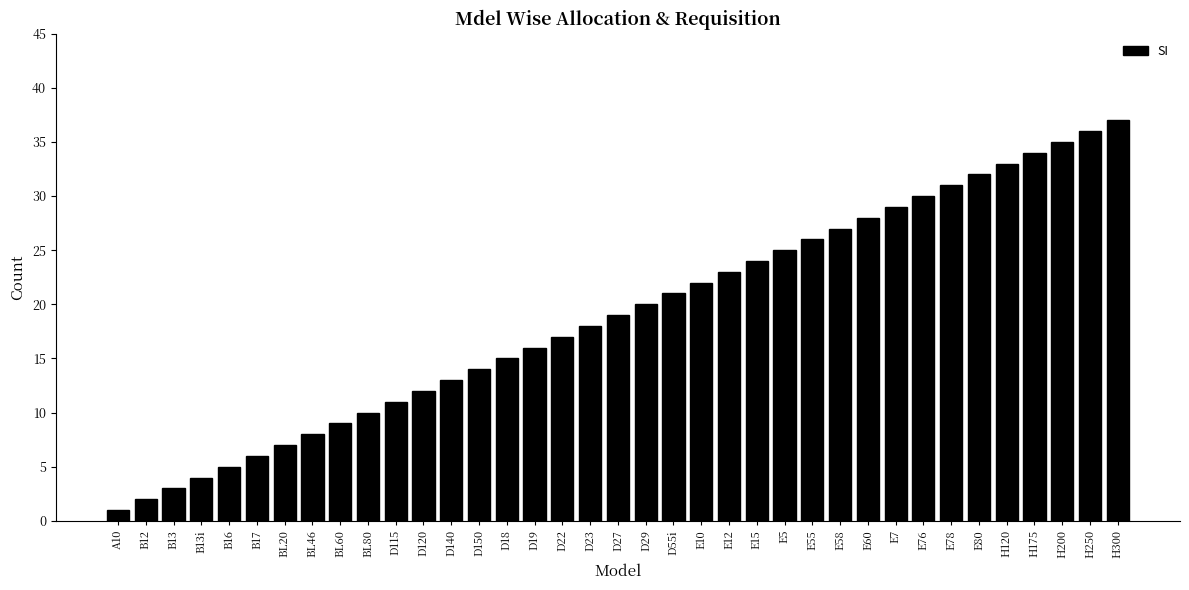

Rank the categories by value from highest to lowest.

H300, H250, H200, H175, H120, E80, E78, E76, E7, E60, E58, E55, E5, E15, E12, E10, D55i, D29, D27, D23, D22, D19, D18, D150, D140, D120, D115, BL80, BL60, BL46, BL20, B17, B16, B13i, B13, B12, A10